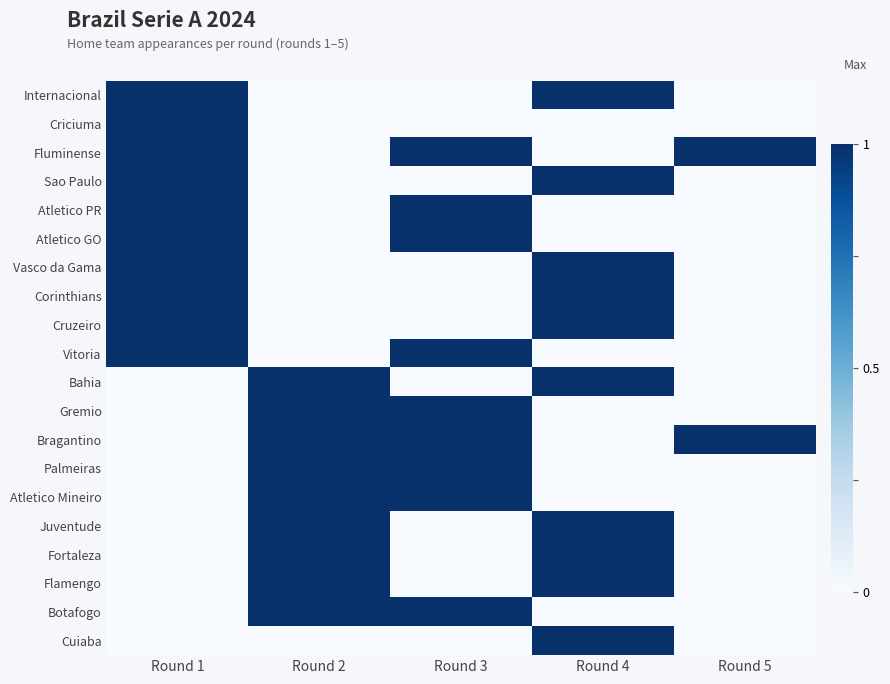

Which label corresponds to the smallest value in the chart?

Round 2